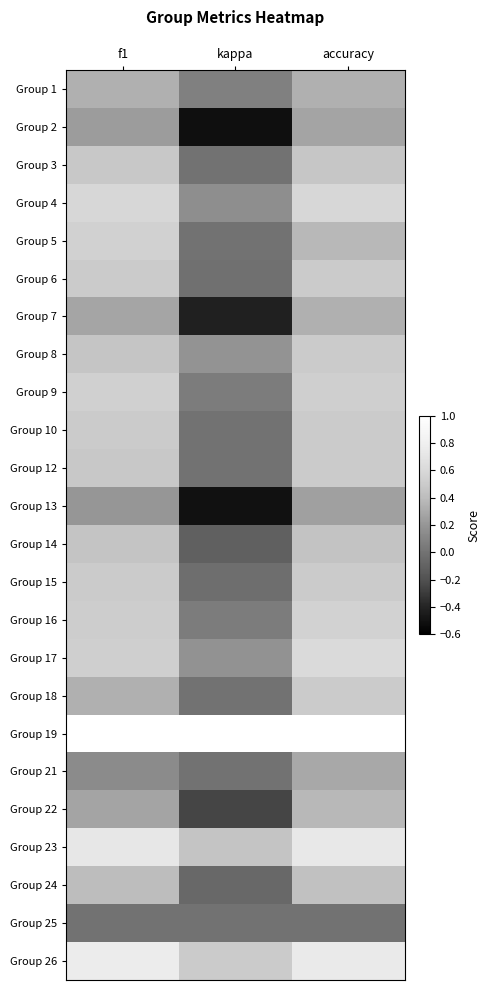

Reading left to right, list all the values displayed in this chart.

Group 1: f1=0.3	kappa=0.1	accuracy=0.3
Group 2: f1=0.2	kappa=-0.5	accuracy=0.3
Group 3: f1=0.5	kappa=0.0	accuracy=0.5
Group 4: f1=0.6	kappa=0.2	accuracy=0.6
Group 5: f1=0.5	kappa=0.0	accuracy=0.4
Group 6: f1=0.5	kappa=-0.0	accuracy=0.5
Group 7: f1=0.3	kappa=-0.4	accuracy=0.3
Group 8: f1=0.5	kappa=0.2	accuracy=0.5
Group 9: f1=0.5	kappa=0.1	accuracy=0.5
Group 10: f1=0.5	kappa=0.0	accuracy=0.5
Group 12: f1=0.5	kappa=0.0	accuracy=0.5
Group 13: f1=0.2	kappa=-0.5	accuracy=0.2
Group 14: f1=0.5	kappa=-0.1	accuracy=0.4
Group 15: f1=0.5	kappa=-0.0	accuracy=0.5
Group 16: f1=0.5	kappa=0.1	accuracy=0.6
Group 17: f1=0.5	kappa=0.2	accuracy=0.6
Group 18: f1=0.3	kappa=0.0	accuracy=0.5
Group 19: f1=1.0	kappa=1.0	accuracy=1.0
Group 21: f1=0.1	kappa=0.0	accuracy=0.3
Group 22: f1=0.3	kappa=-0.2	accuracy=0.4
Group 23: f1=0.7	kappa=0.5	accuracy=0.7
Group 24: f1=0.4	kappa=-0.1	accuracy=0.4
Group 25: f1=0.0	kappa=0.0	accuracy=0.0
Group 26: f1=0.8	kappa=0.5	accuracy=0.8